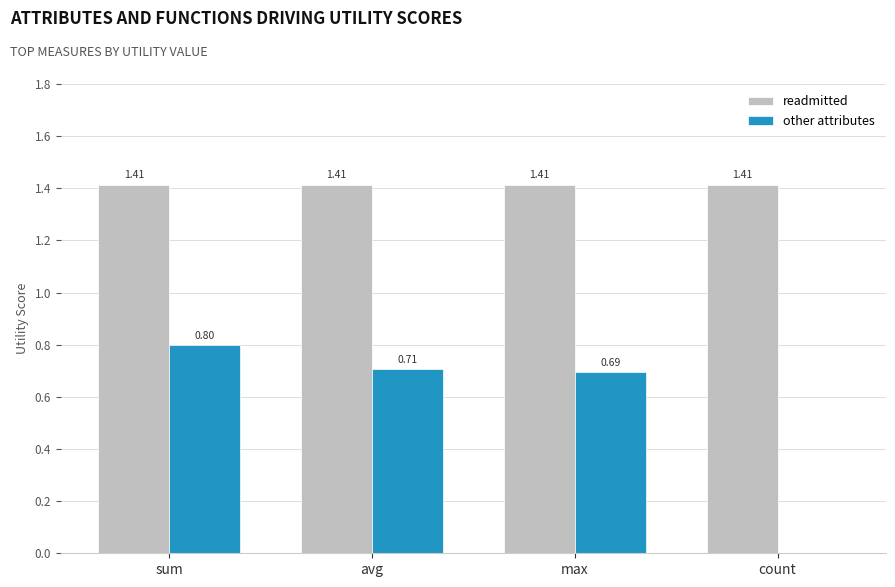

Which series has the largest total across all categories?

readmitted